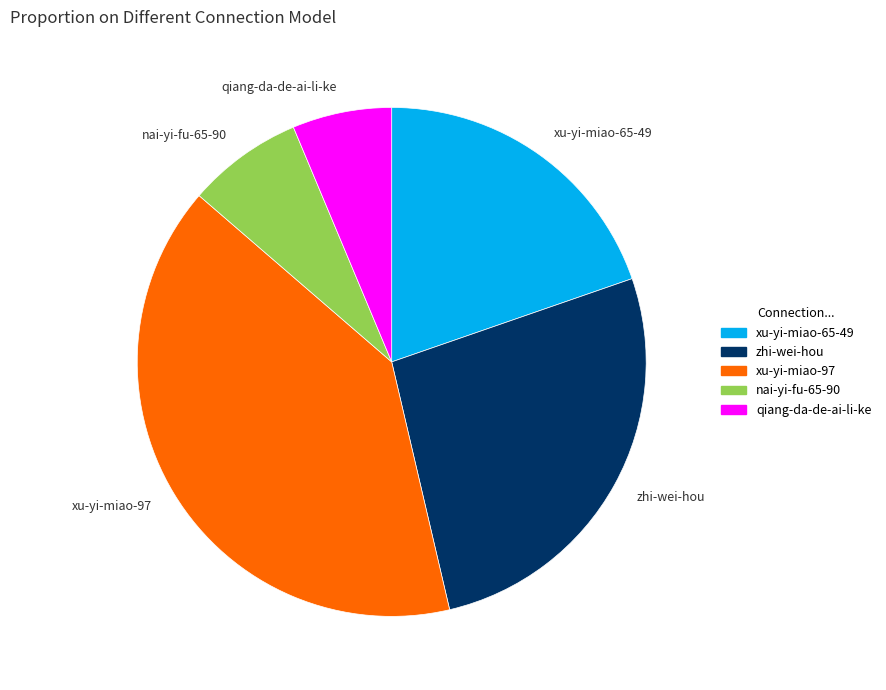

How many slices are in this pie chart?

5